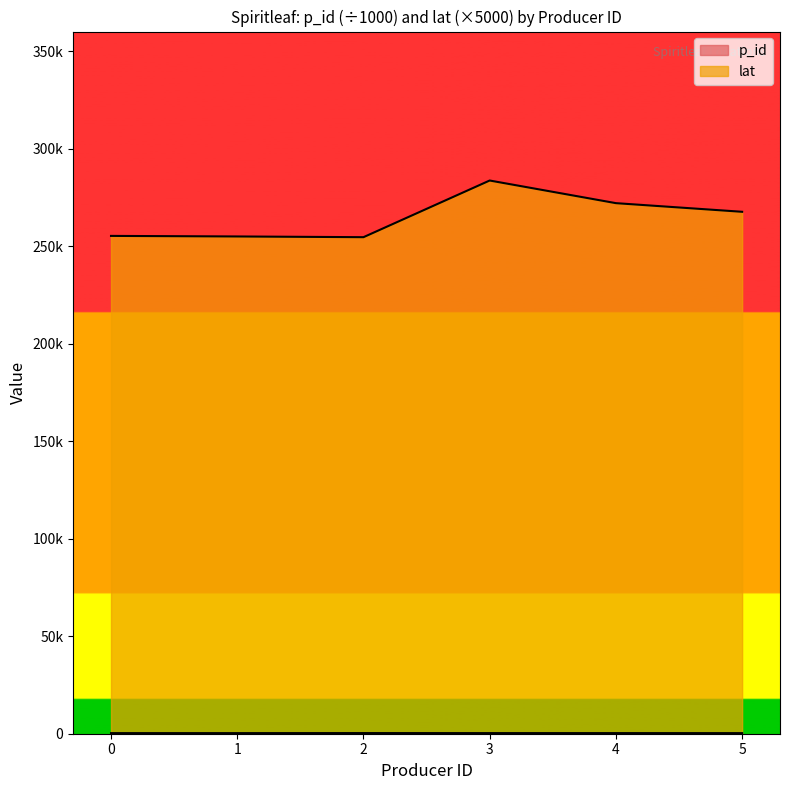

What is the average value of the p_id series?

312.7